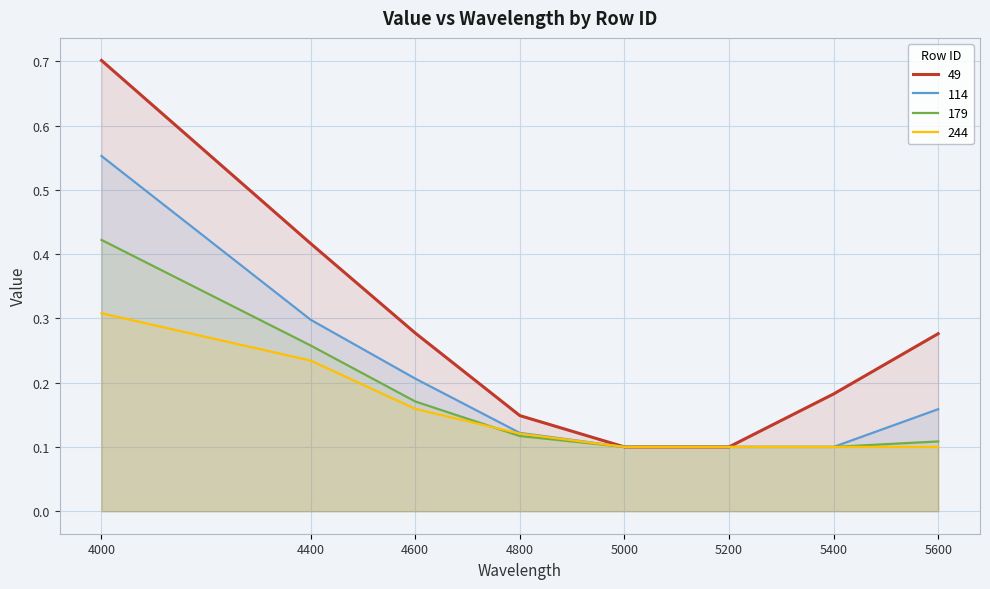

At which category is the sum across all series the highest?

4000